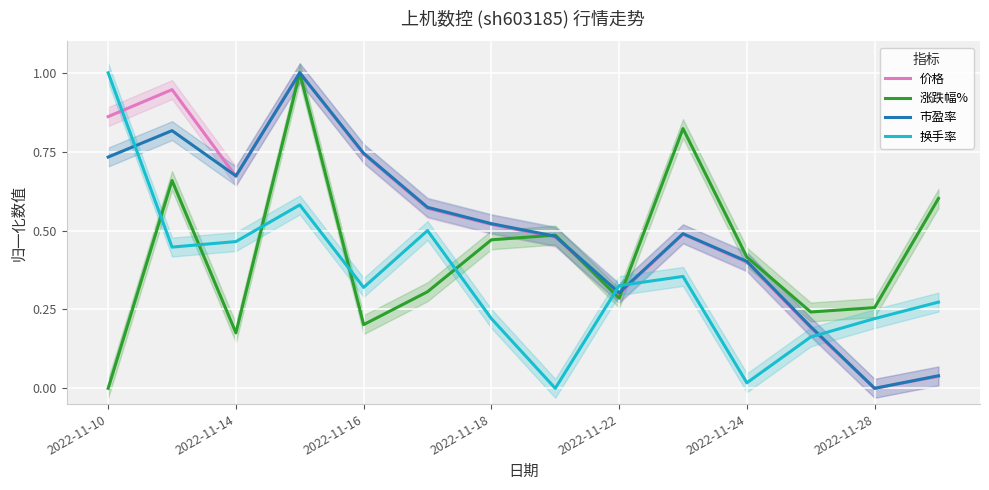

Reading left to right, transcribe all the data shown in this chart.

价格: 0.9	0.9	0.7	1.0	0.7	0.6	0.5	0.5	0.3	0.5	0.4	0.2	0.0	0.0
涨跌幅%: 0.0	0.7	0.2	1.0	0.2	0.3	0.5	0.5	0.3	0.8	0.4	0.2	0.3	0.6
市盈率: 0.7	0.8	0.7	1.0	0.7	0.6	0.5	0.5	0.3	0.5	0.4	0.2	0.0	0.0
换手率: 1.0	0.4	0.5	0.6	0.3	0.5	0.2	0.0	0.3	0.4	0.0	0.2	0.2	0.3